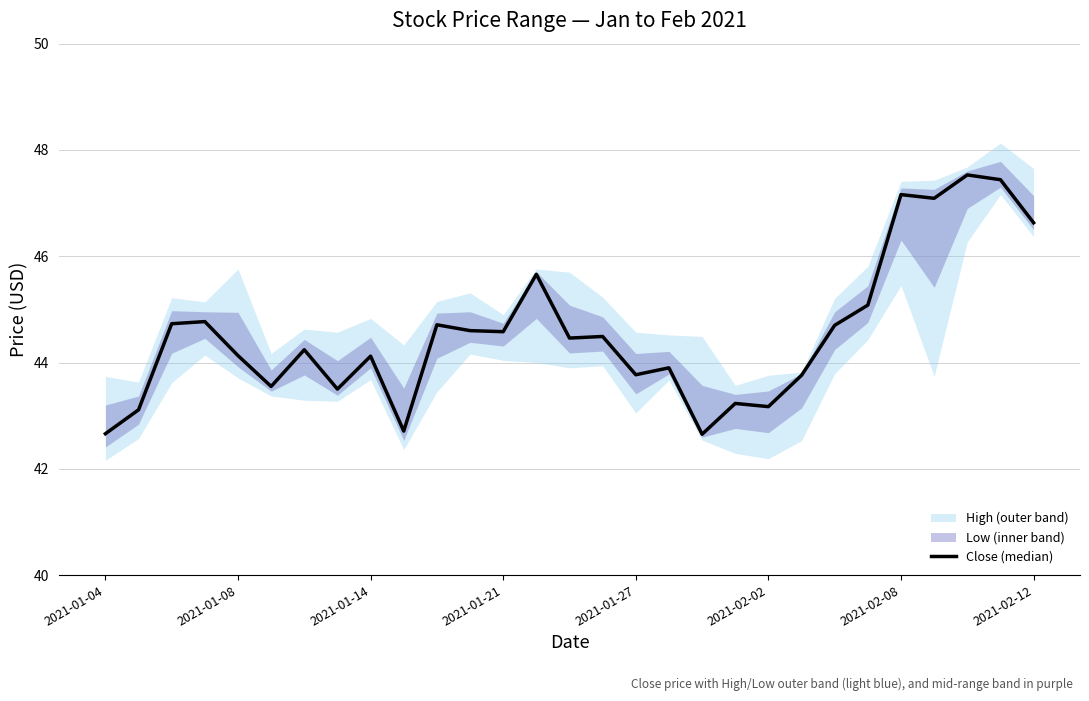

Is this an area chart (filled region under the line)?

No